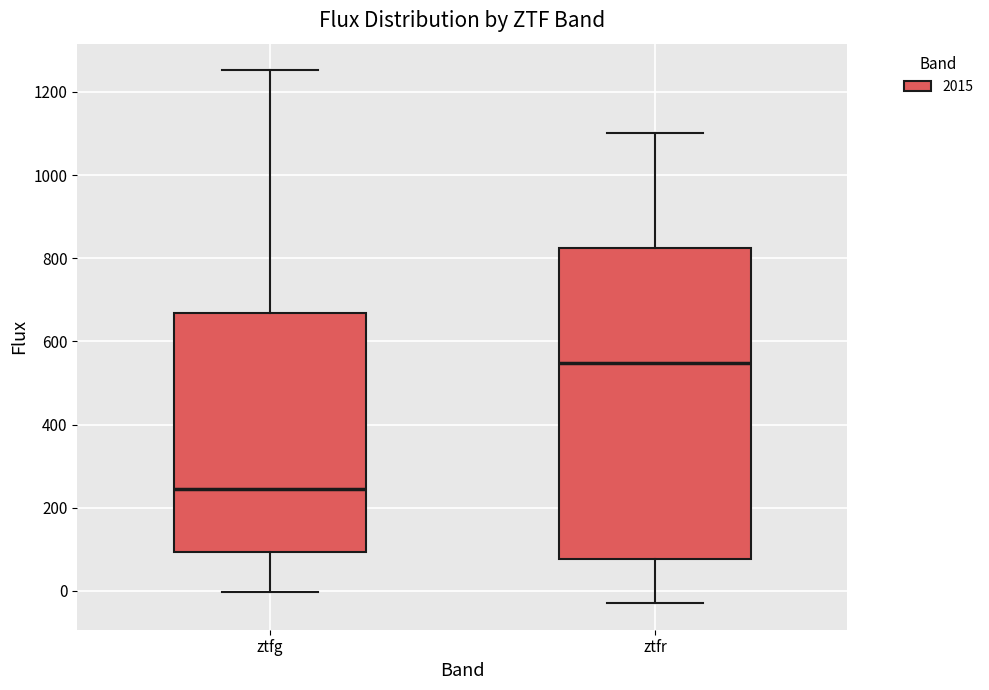

Reading left to right, read every box against the y-axis: the position of its median line, the range the box covers, and the ends of its whiskers. The values are not printed on the chart, so give them approximately, as read against the axis.

ztfg: median 240, box 100 to 660, whiskers 0 to 1260
ztfr: median 540, box 80 to 820, whiskers -20 to 1100